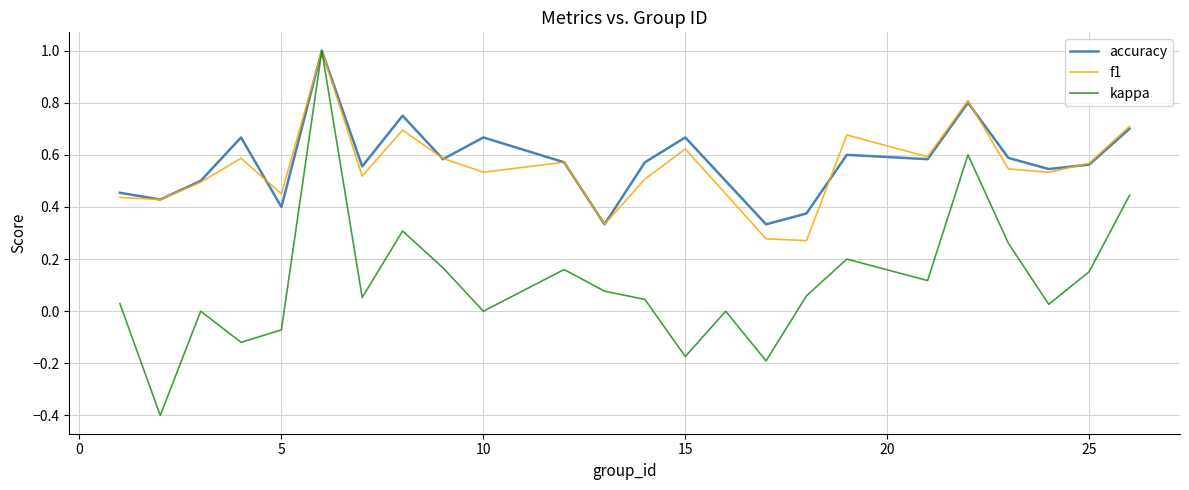

Which series has the largest range (max minus min)?

kappa